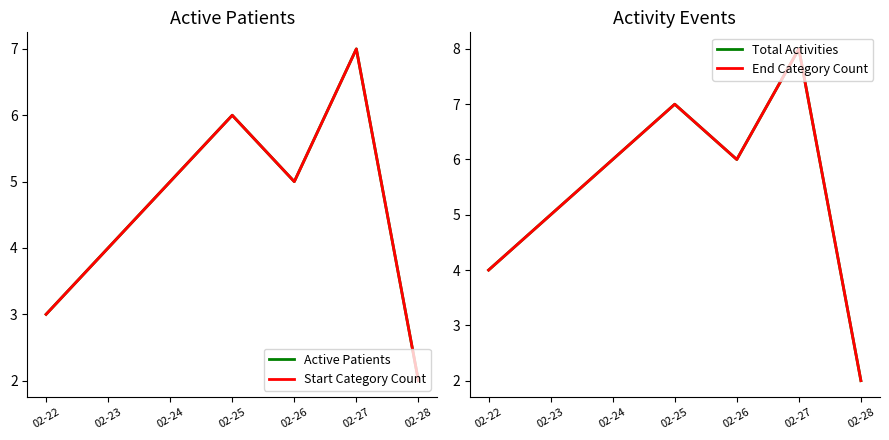

What is the minimum value for Active Patients?

2